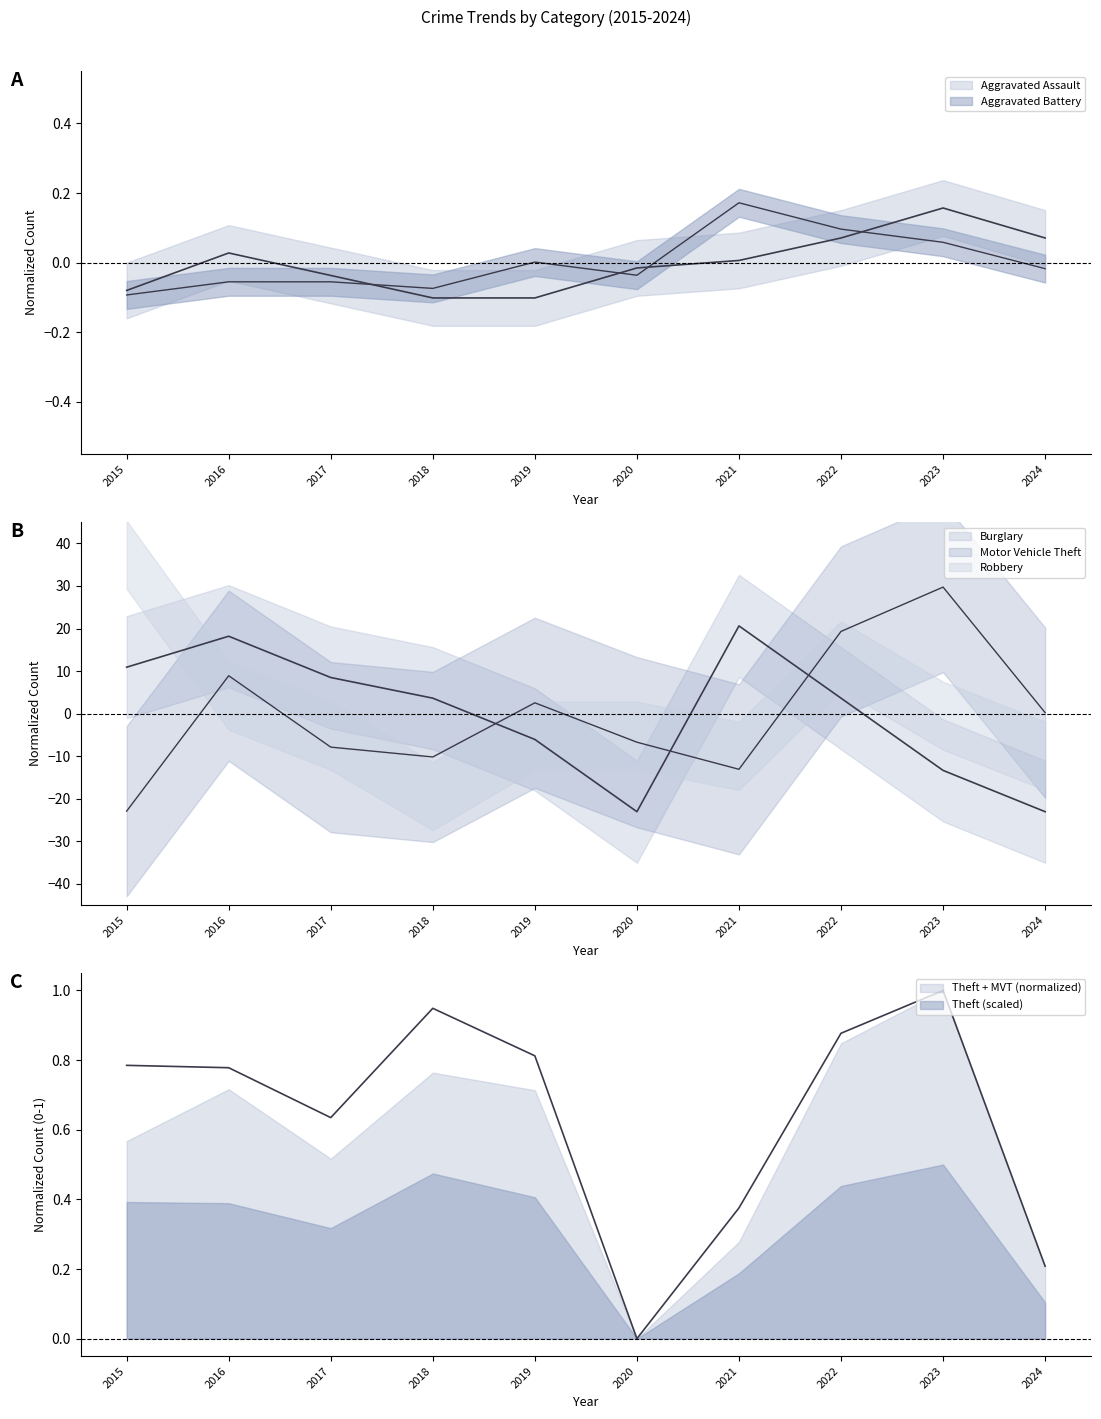

Is it true that Aggravated Battery equals -0.0 at 2020?

True